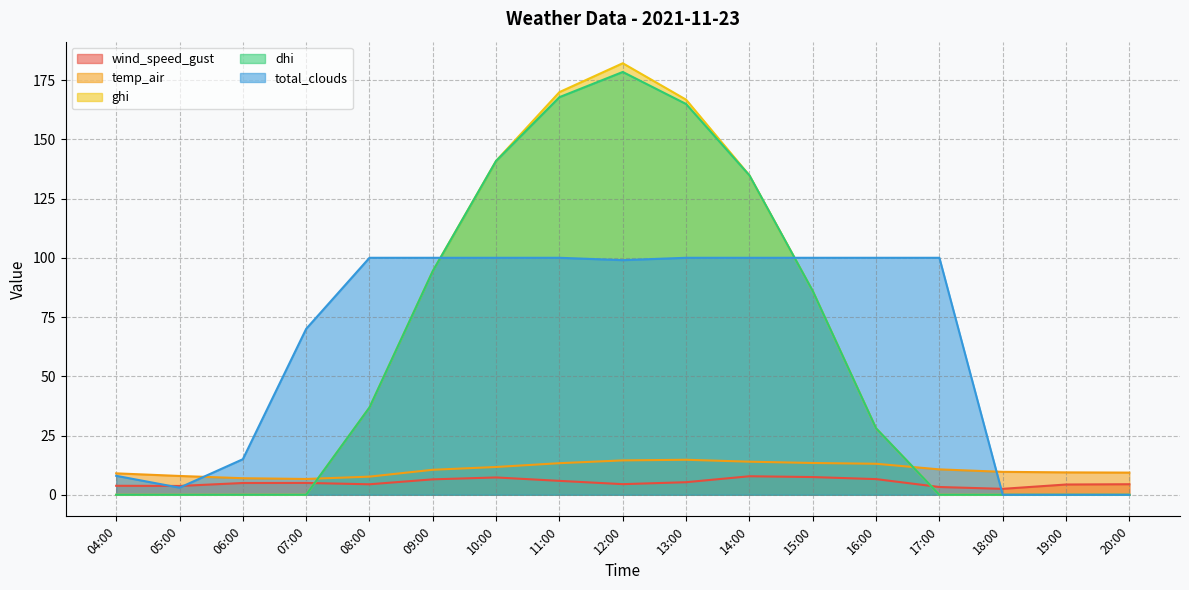

Rank the series at 16:00 from highest to lowest value.

total_clouds, ghi, dhi, temp_air, wind_speed_gust